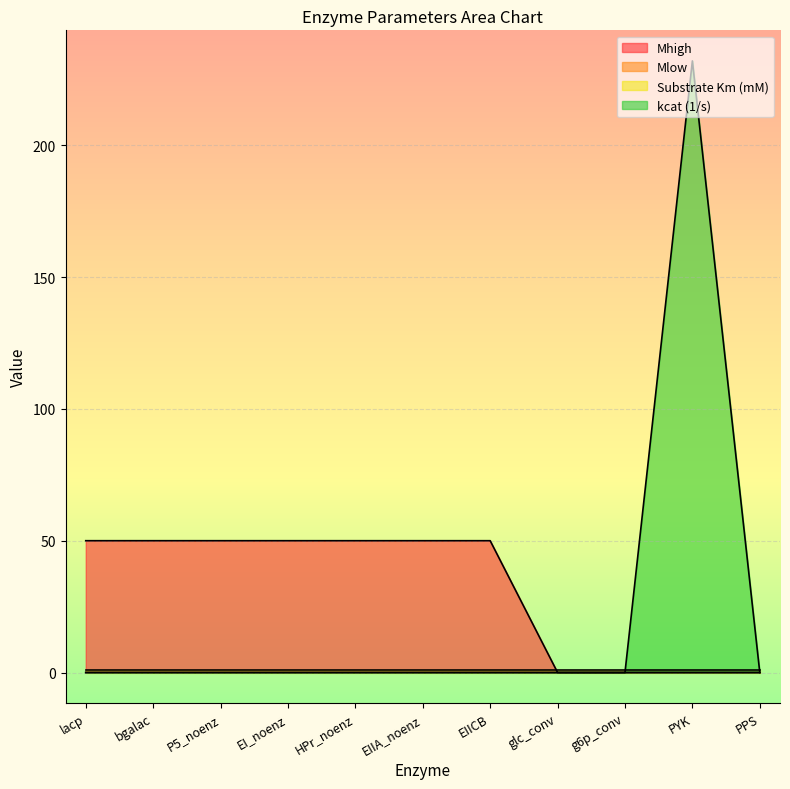

How many interior local peaks does the kcat (1/s) series have?

1